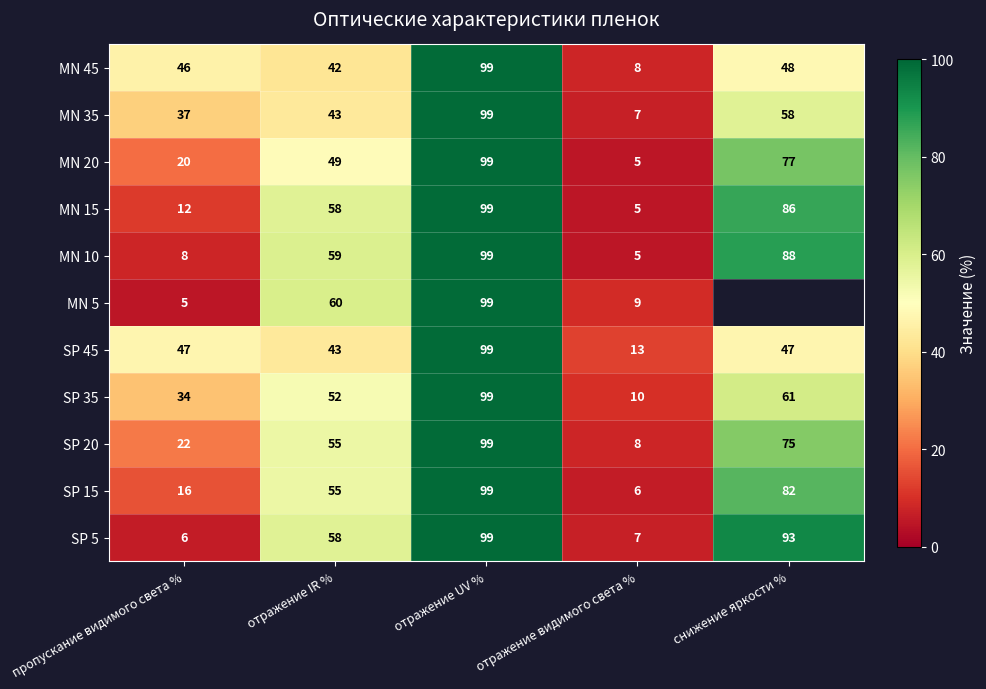

What is the average value of the MN 15 series?

52